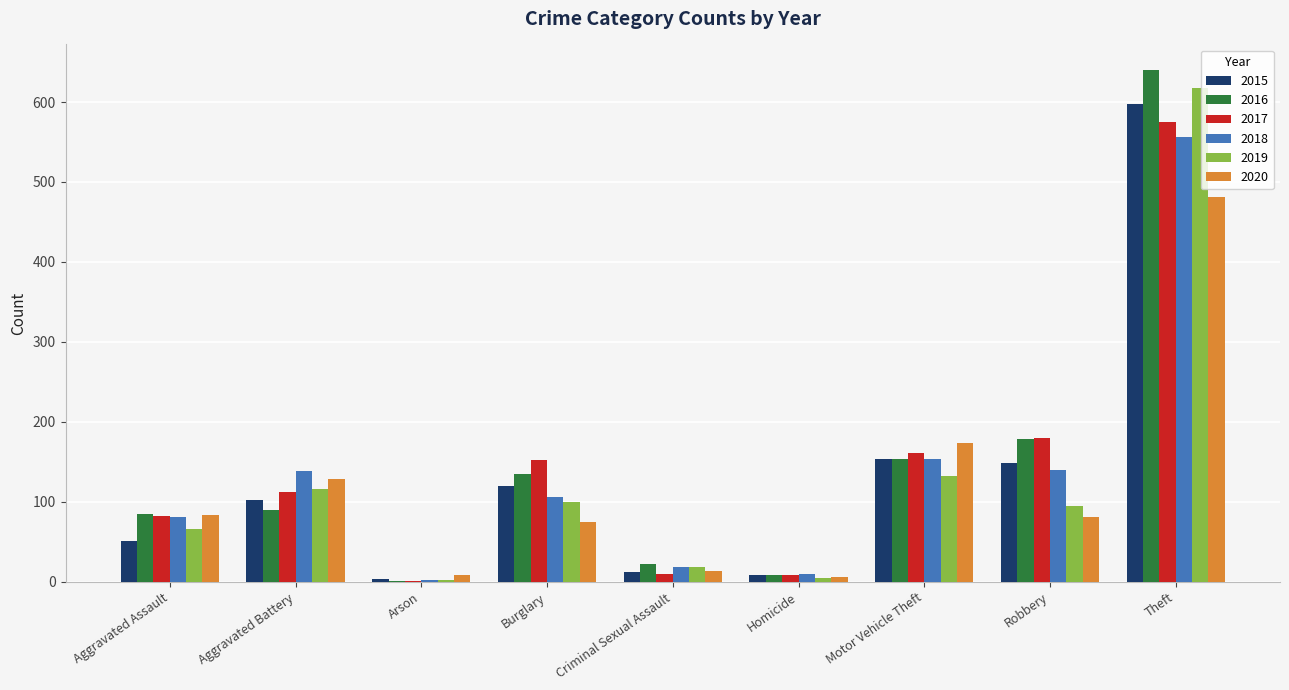

What is the average value of the 2016 series?

146